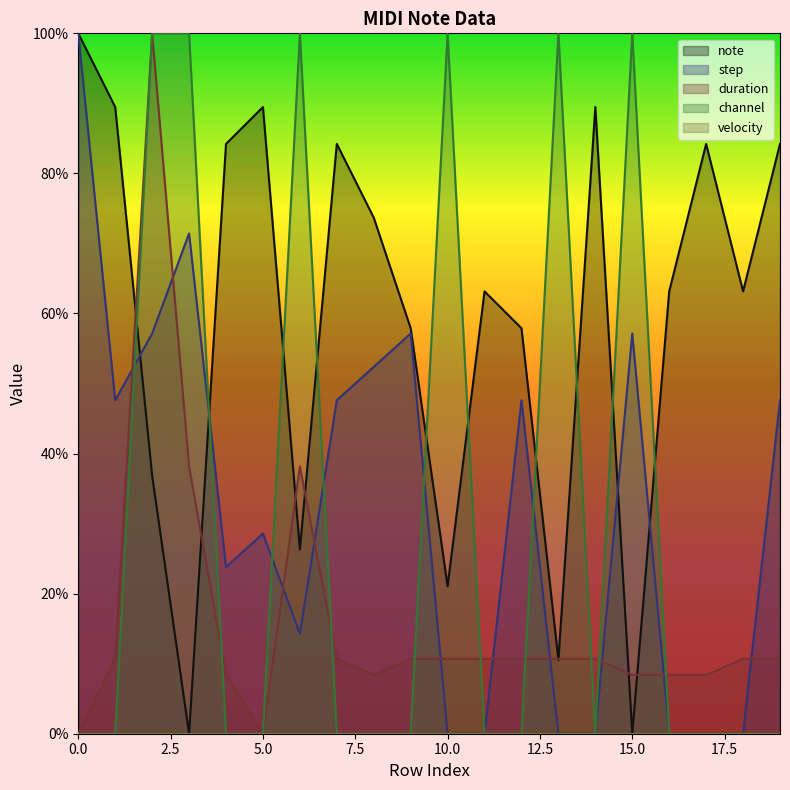

True or false: step has a value of 52.4 at 8.

True